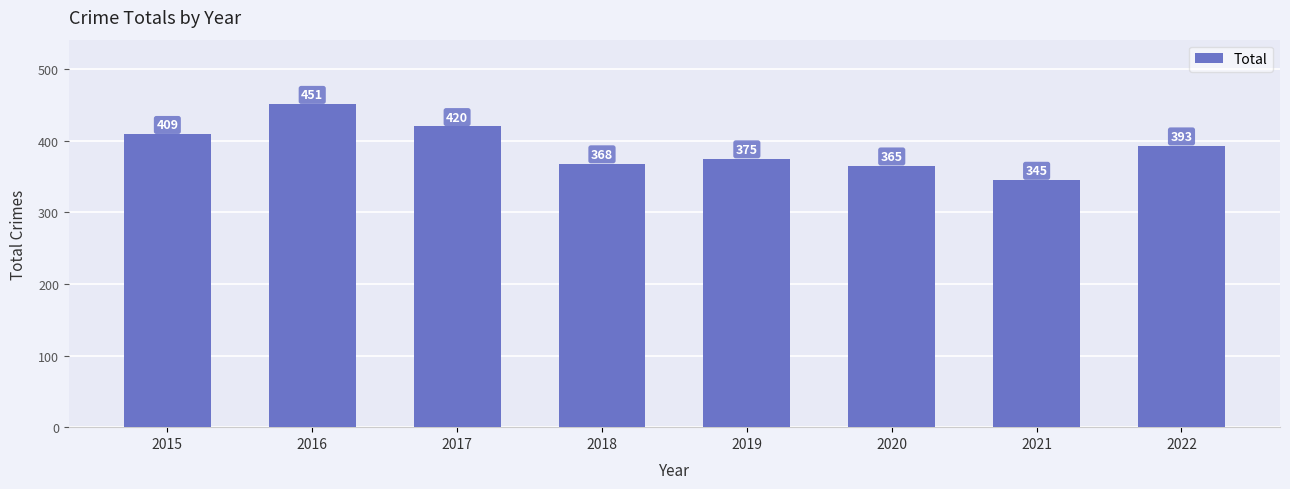

What is the difference between the values at 2021 and 2015?

64